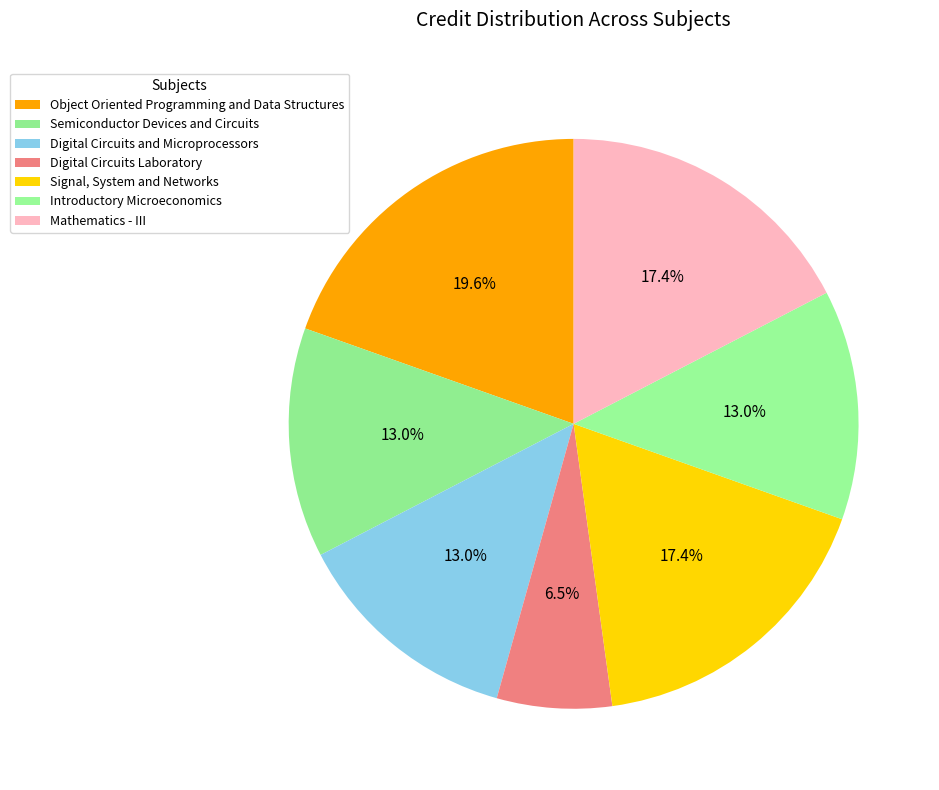

Approximately how many times larger is the value at Digital Circuits Laboratory compared to Introductory Microeconomics?

0.5